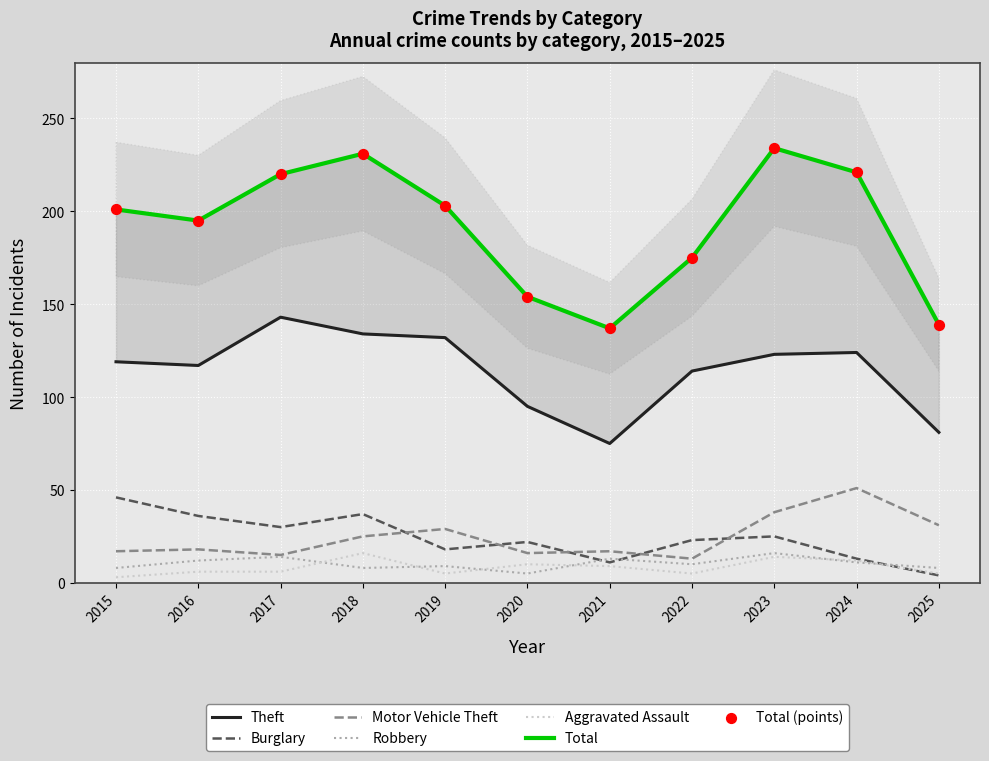

Which series reaches the maximum Y coordinate?

Total